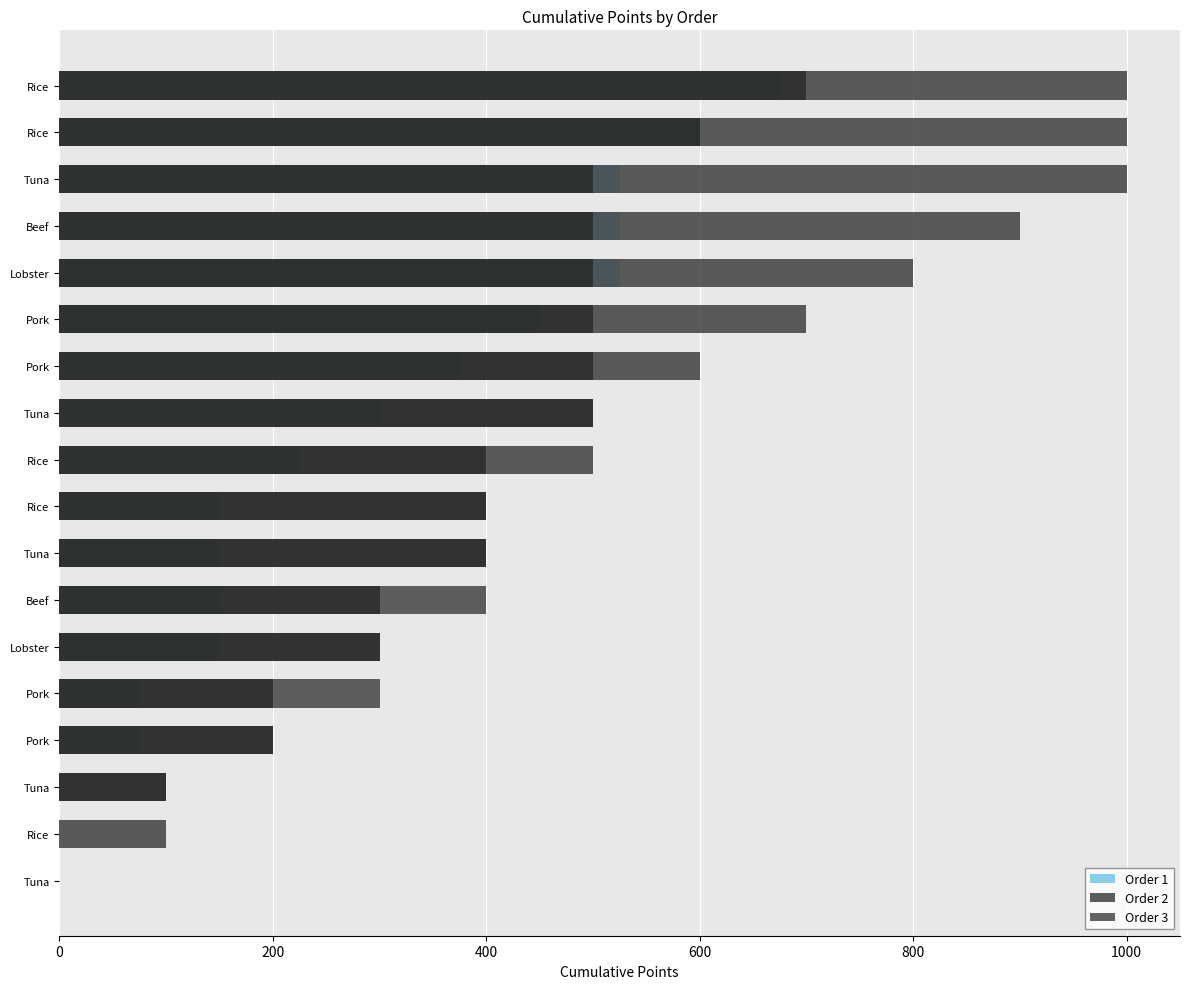

How many groups of bars are there?

18